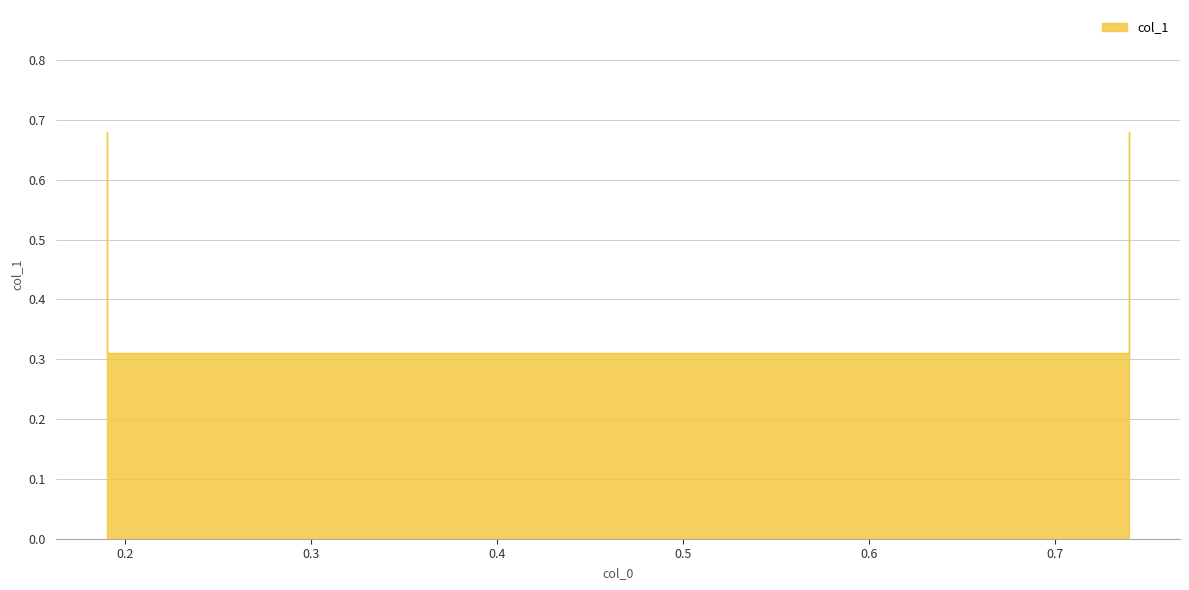

Which has a higher value, 0.19 or 0.19?

0.19